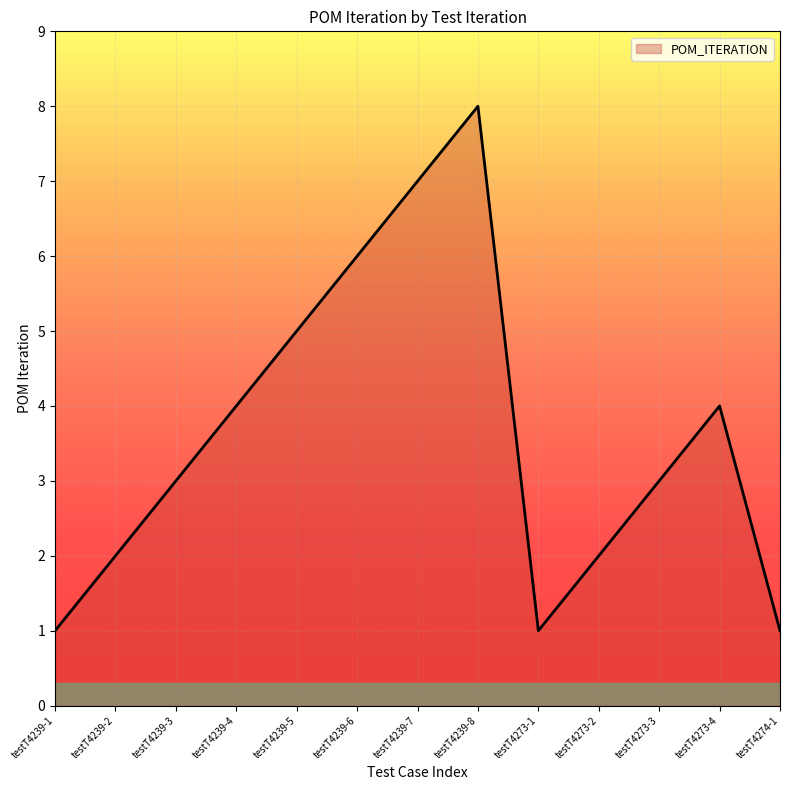

What is the change in value from testT4239-8 to testT4273-4?

-4